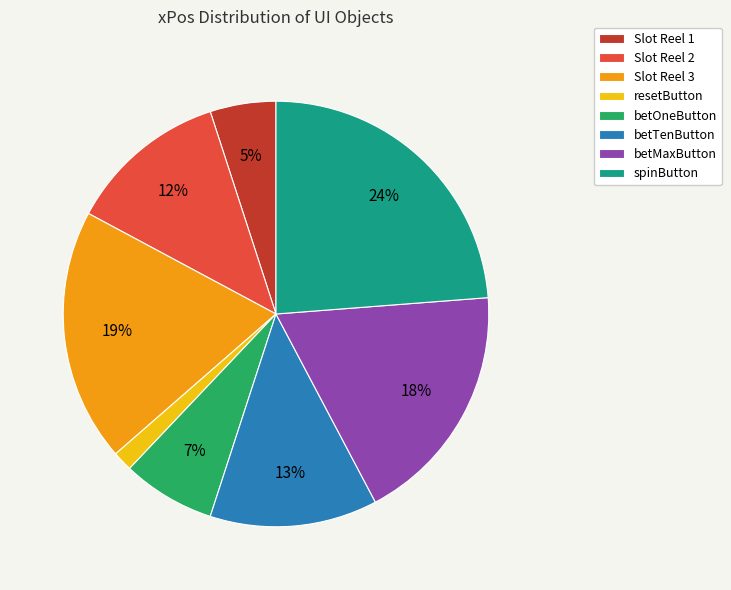

Which slice is the smallest?

resetButton